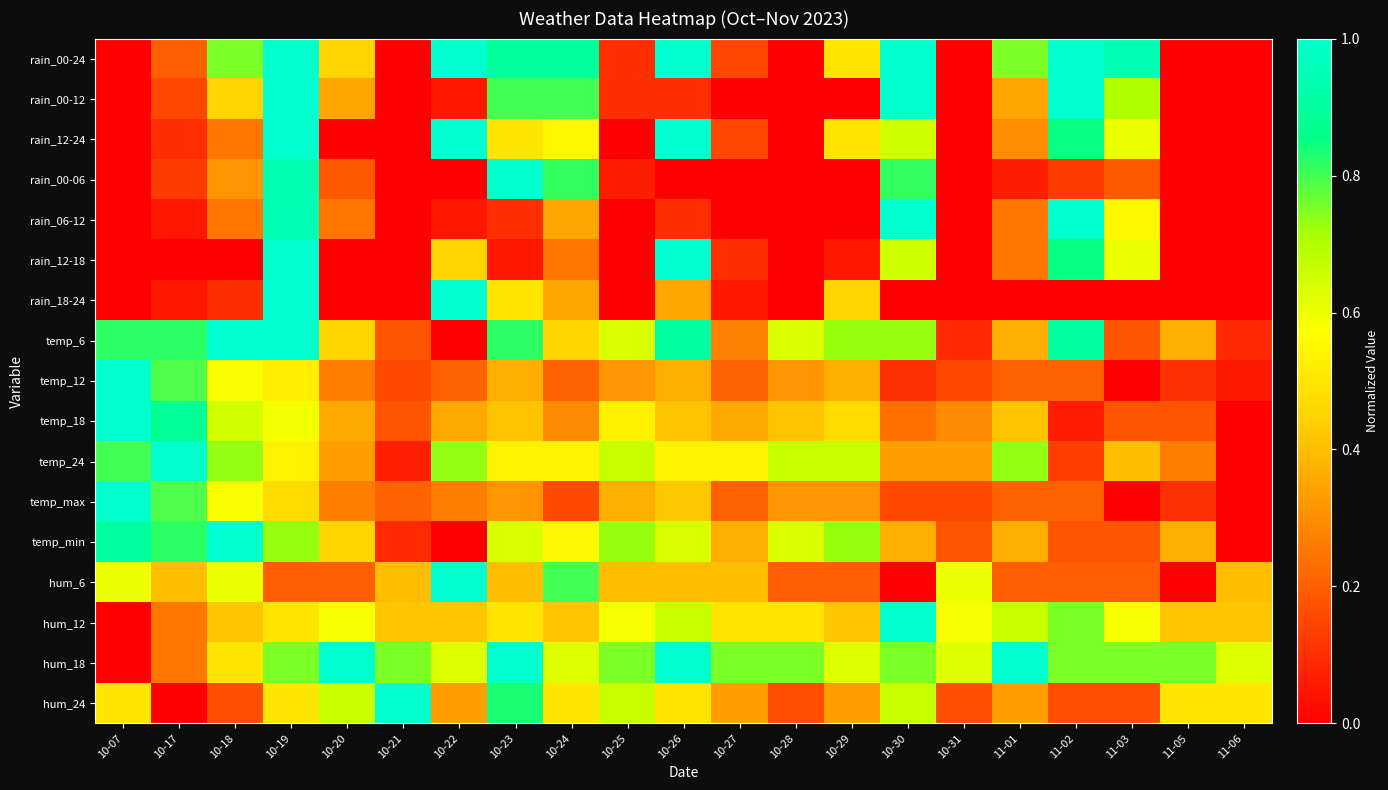

Which series has the largest total across all categories?

hum_18